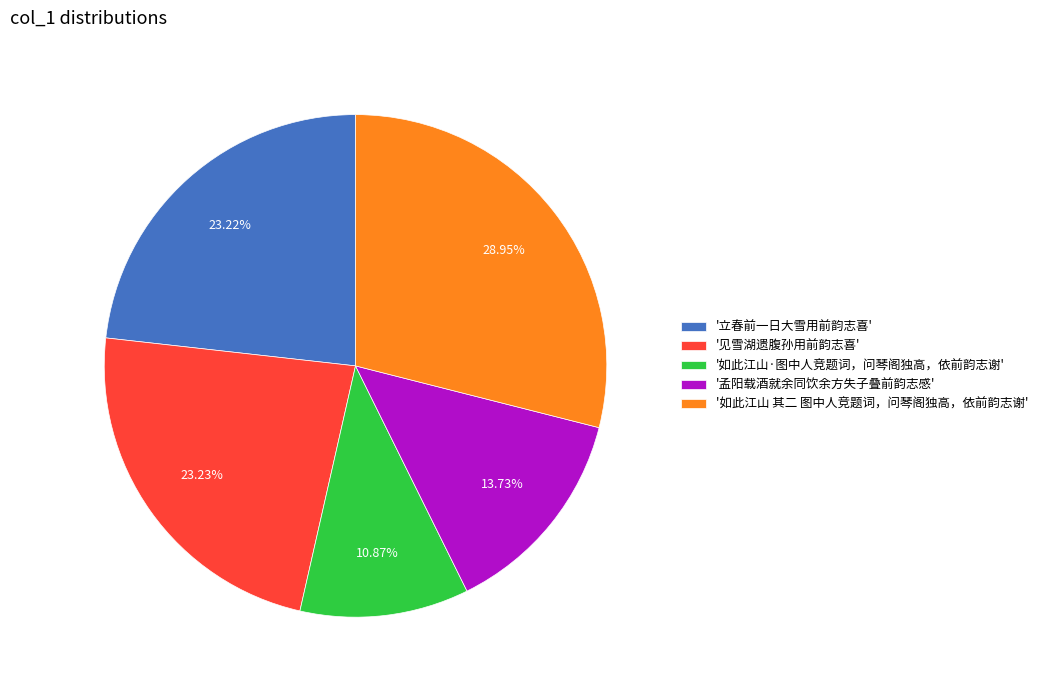

What is the largest slice in the pie chart?

'如此江山 其二 图中人竞题词，问琴阁独高，依前韵志谢'